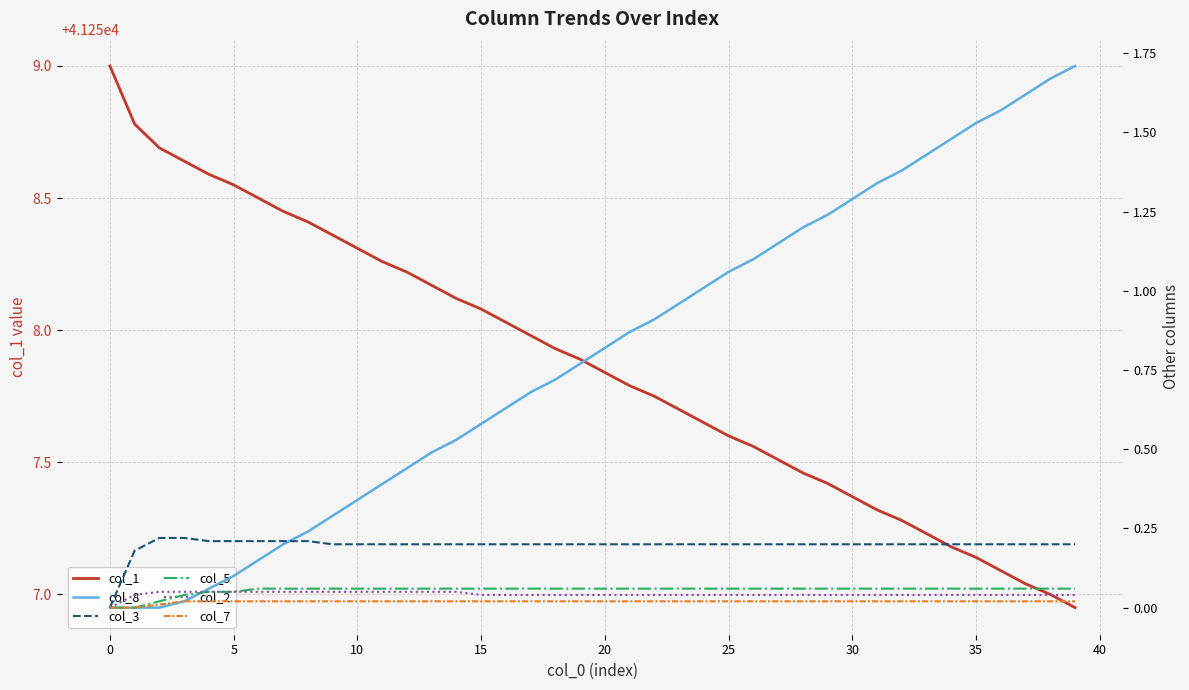

The col_5 series shows 0.1 at 23. True or false?

True